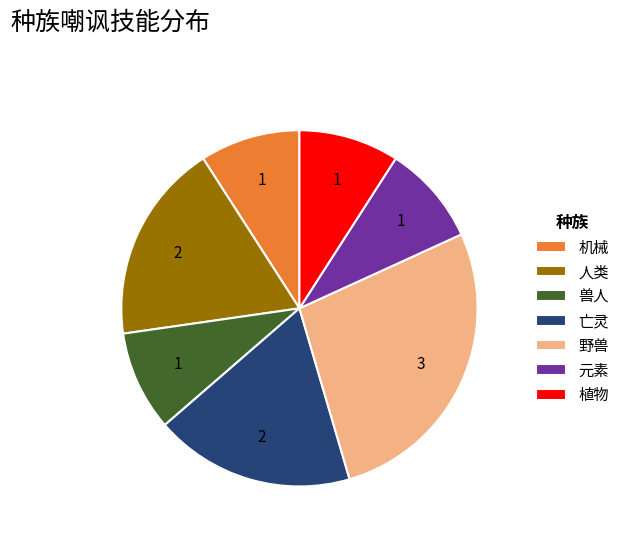

Count the number of slices in the pie.

7